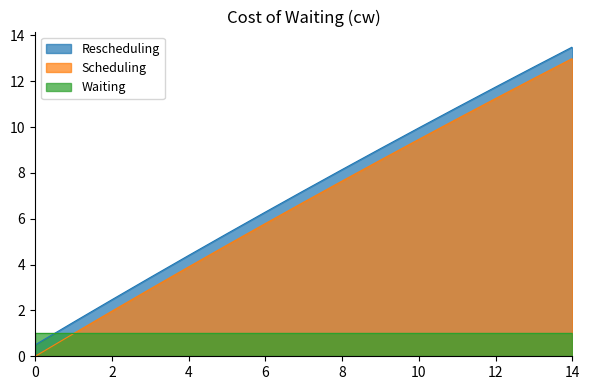

At which label is Rescheduling closest to 6?

6